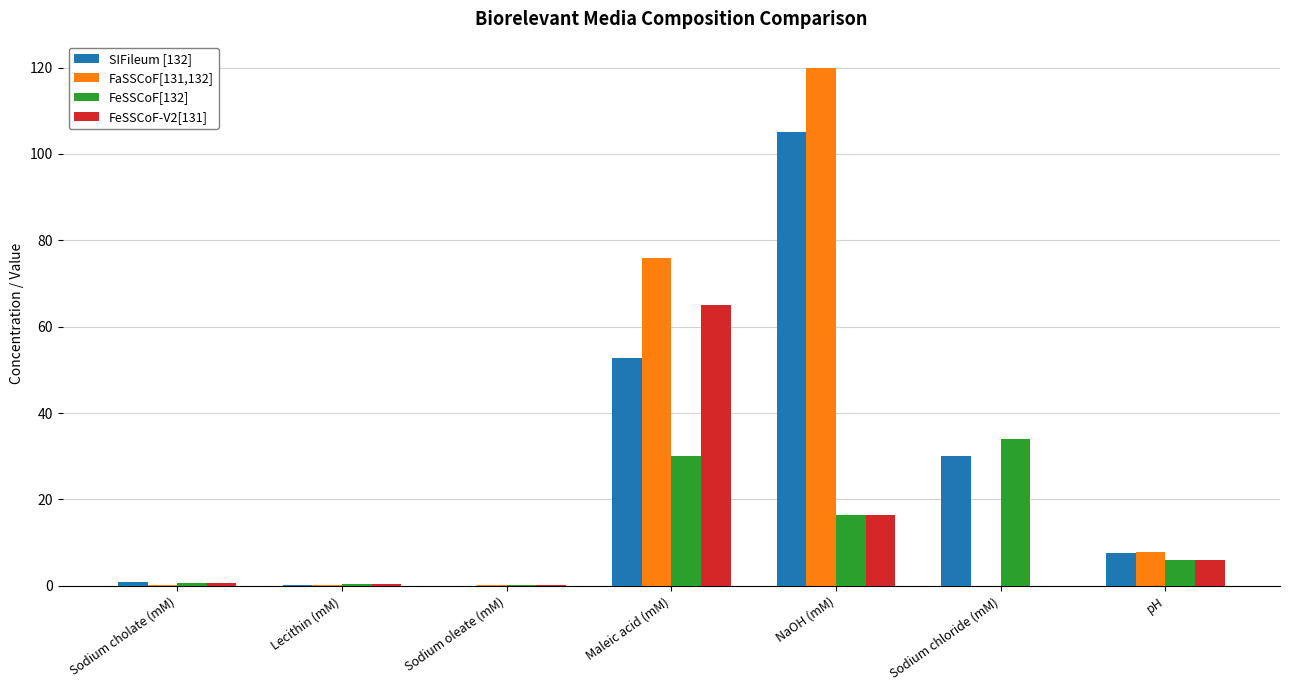

Count the number of data series in this chart.

4